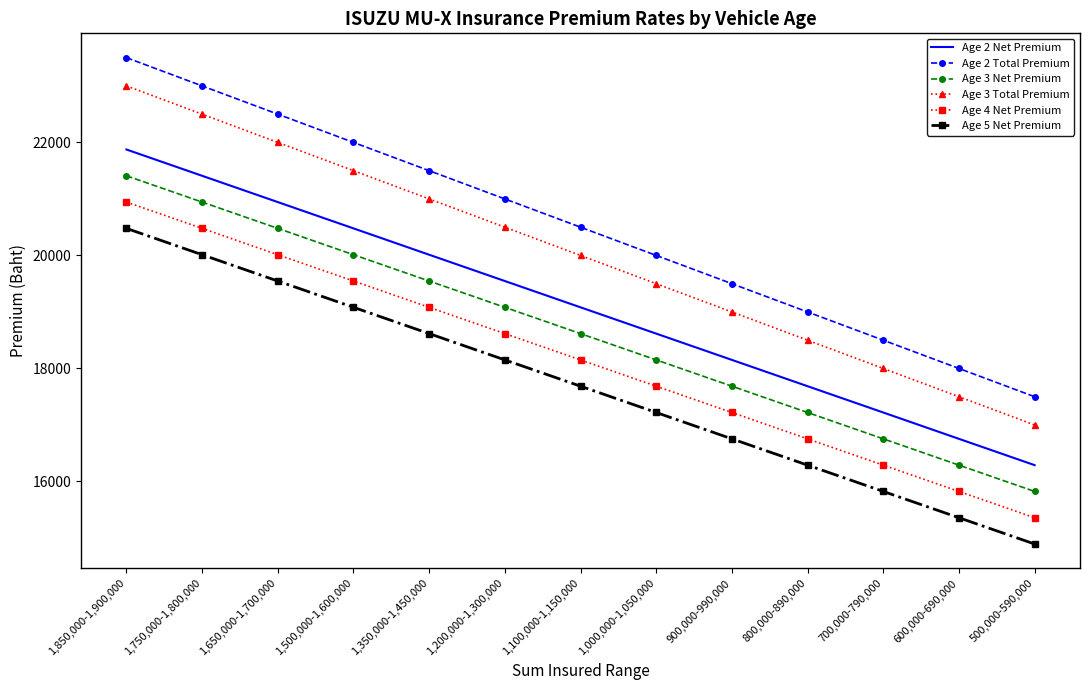

True or false: Age 2 Total Premium has a value of 13990.5 at 1,100,000-1,150,000.

False